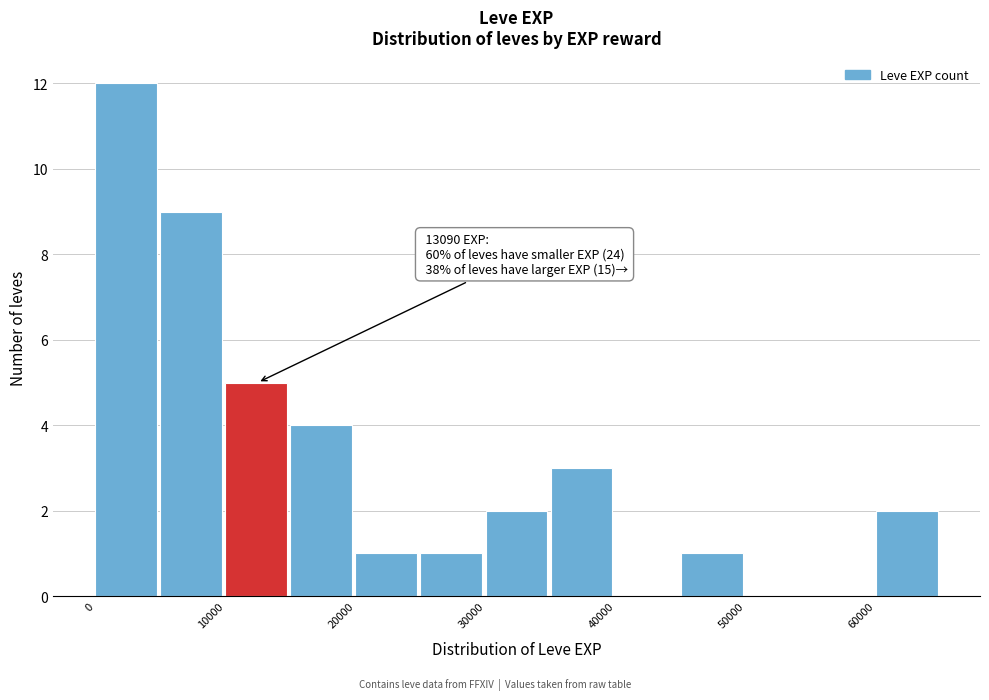

Which range on the x-axis has the tallest bar?

0 to 5000